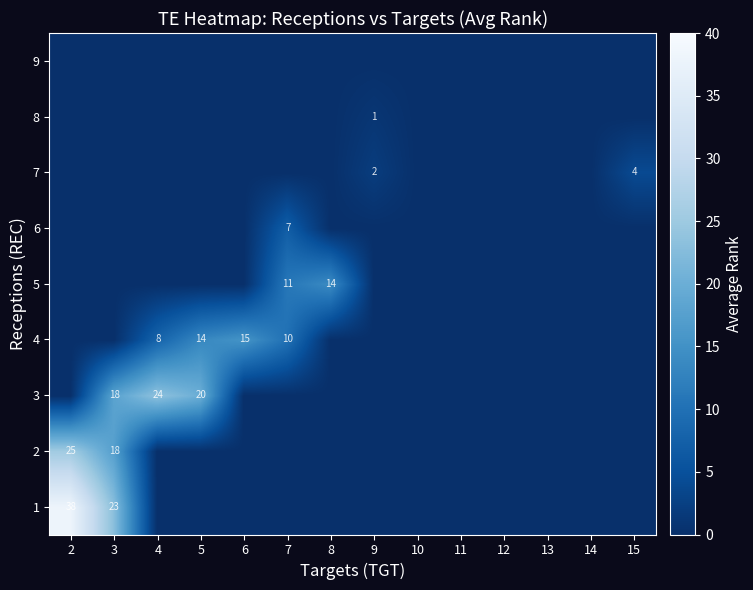

At which category is the sum across all series the highest?

2